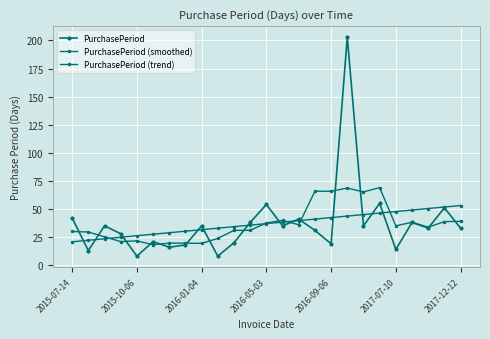

Reading left to right, what are all the values shown in this chart?

PurchasePeriod: 42.0	13.0	35.0	28.0	8.0	21.0	16.0	18.0	35.0	8.0	20.0	38.0	54.0	35.0	41.0	31.0	19.0	203.0	35.0	55.0	14.0	38.0	33.0	51.0	33.0
PurchasePeriod (smoothed): 30.0	29.5	25.2	21.0	21.6	18.2	19.6	19.6	19.4	23.8	31.0	31.0	37.6	39.8	36.0	65.8	65.8	68.6	65.2	69.0	35.0	38.2	33.8	38.8	39.0
PurchasePeriod (trend): 20.8	22.2	23.5	24.9	26.2	27.5	28.9	30.2	31.6	32.9	34.3	35.6	37.0	38.3	39.7	41.0	42.3	43.7	45.0	46.4	47.7	49.1	50.4	51.8	53.1